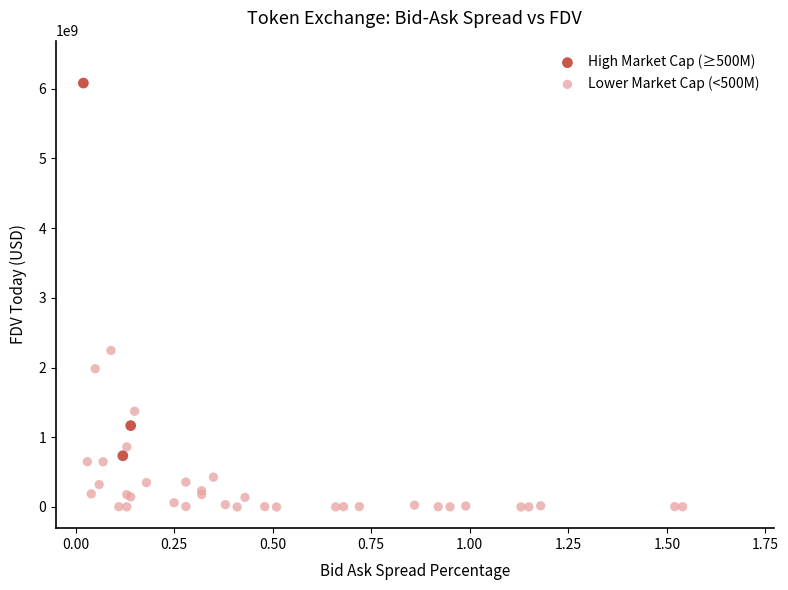

Which series contains the lowest Y value?

Lower Market Cap (<500M)